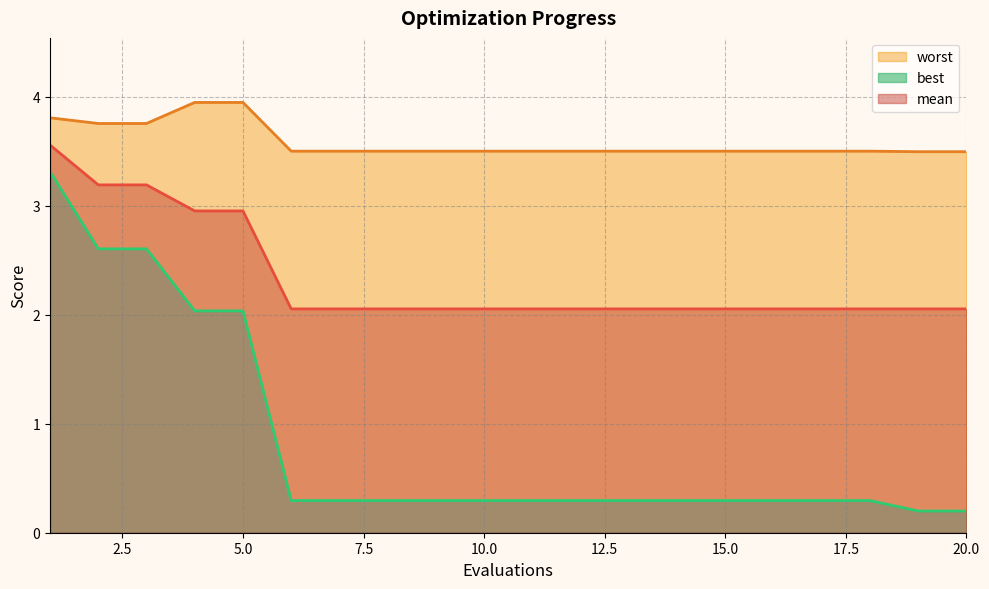

List the series in order of their overall mean, highest first.

worst, mean, best